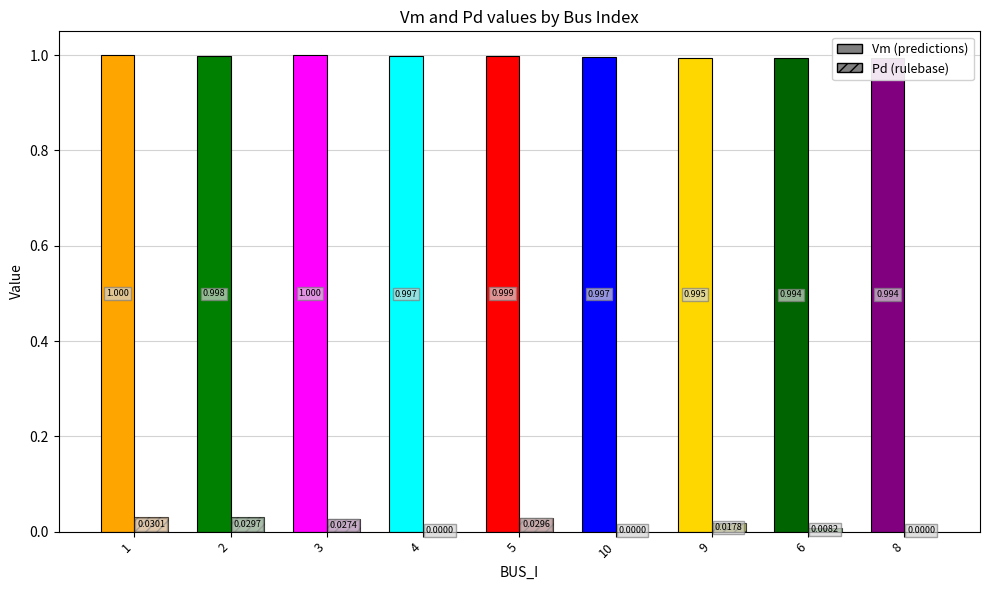

Which label corresponds to the smallest value in the chart?

4